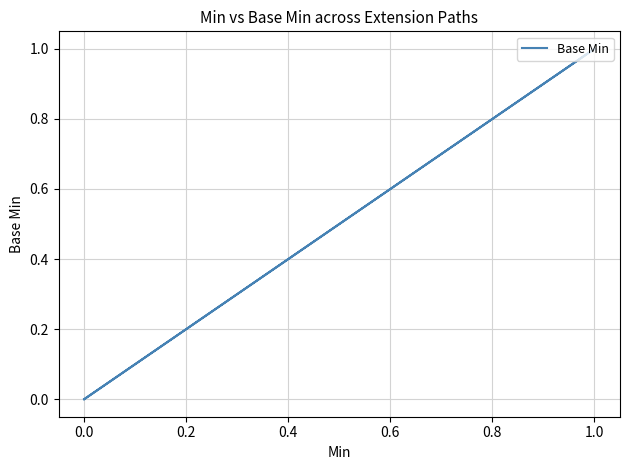

How many values are between 0 and 1?

5